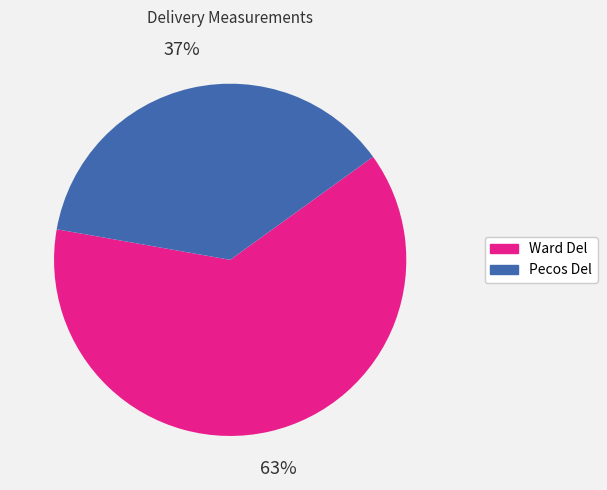

How many slices are in this pie chart?

2